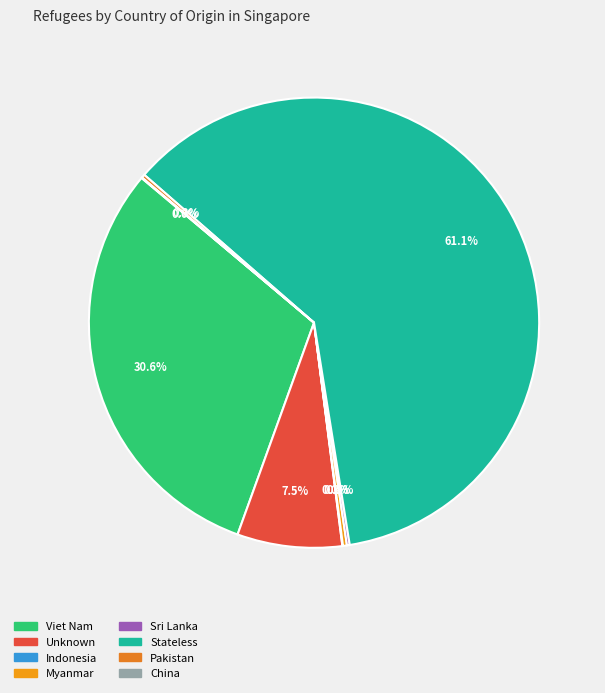

To the nearest percent, what is the average slice percentage?

12%